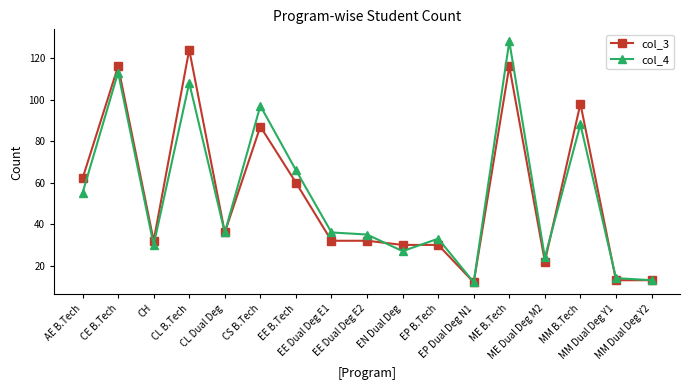

Reading left to right, transcribe all the data shown in this chart.

col_3: AE B.Tech=62	CE B.Tech=116	CH=32	CL B.Tech=124	CL Dual Deg=36	CS B.Tech=87	EE B.Tech=60	EE Dual Deg E1=32	EE Dual Deg E2=32	EN Dual Deg=30	EP B.Tech=30	EP Dual Deg N1=12	ME B.Tech=116	ME Dual Deg M2=22	MM B.Tech=98	MM Dual Deg Y1=13	MM Dual Deg Y2=13
col_4: AE B.Tech=55	CE B.Tech=113	CH=30	CL B.Tech=108	CL Dual Deg=36	CS B.Tech=97	EE B.Tech=66	EE Dual Deg E1=36	EE Dual Deg E2=35	EN Dual Deg=27	EP B.Tech=33	EP Dual Deg N1=12	ME B.Tech=128	ME Dual Deg M2=24	MM B.Tech=88	MM Dual Deg Y1=14	MM Dual Deg Y2=13